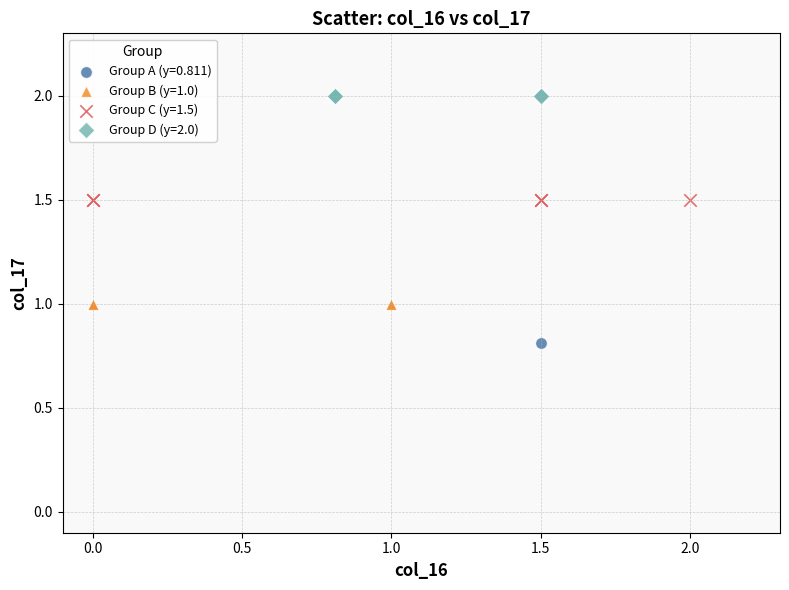

What are all the series names shown in the legend?

Group A (y=0.811), Group B (y=1.0), Group C (y=1.5), Group D (y=2.0)